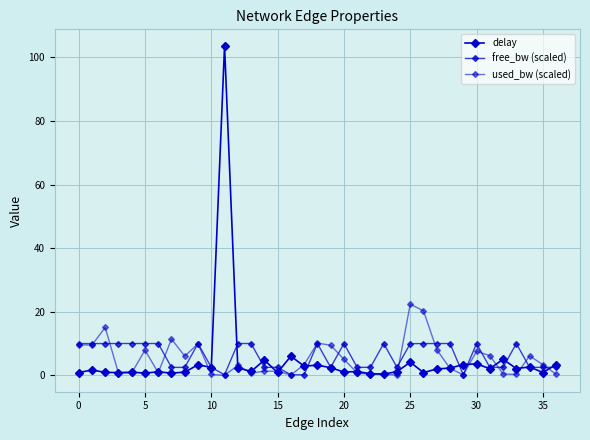

How many lines are shown in the chart?

3